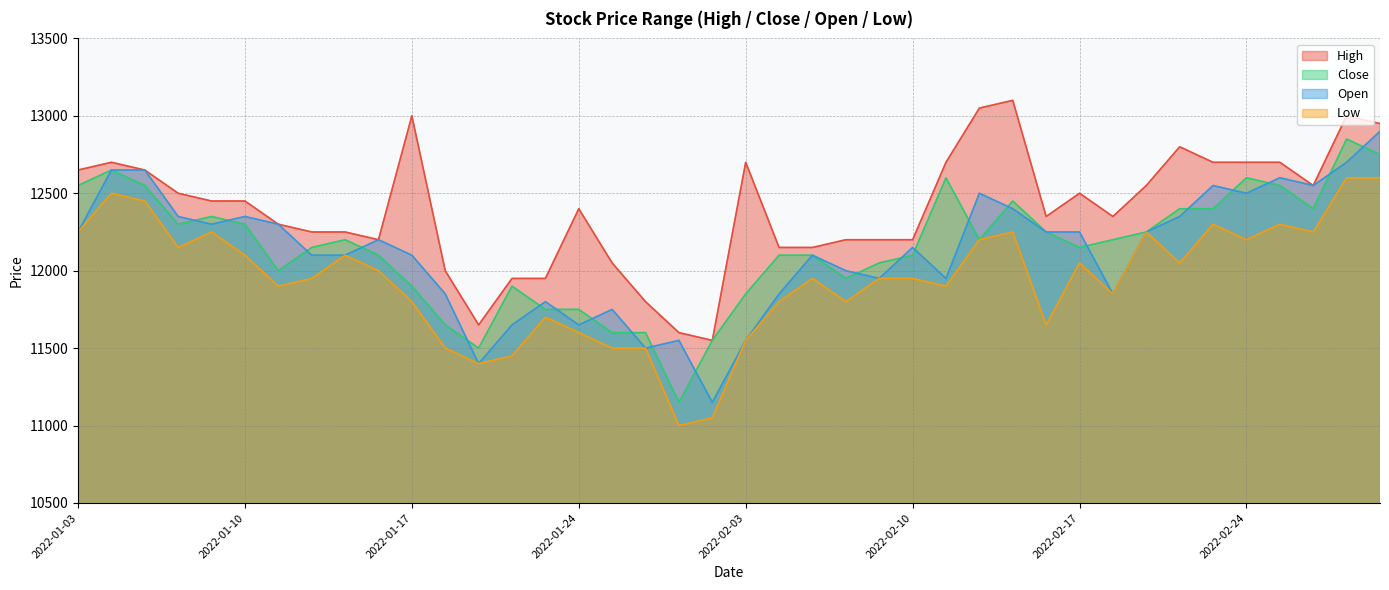

True or false: Close and Low cross at least once.

False